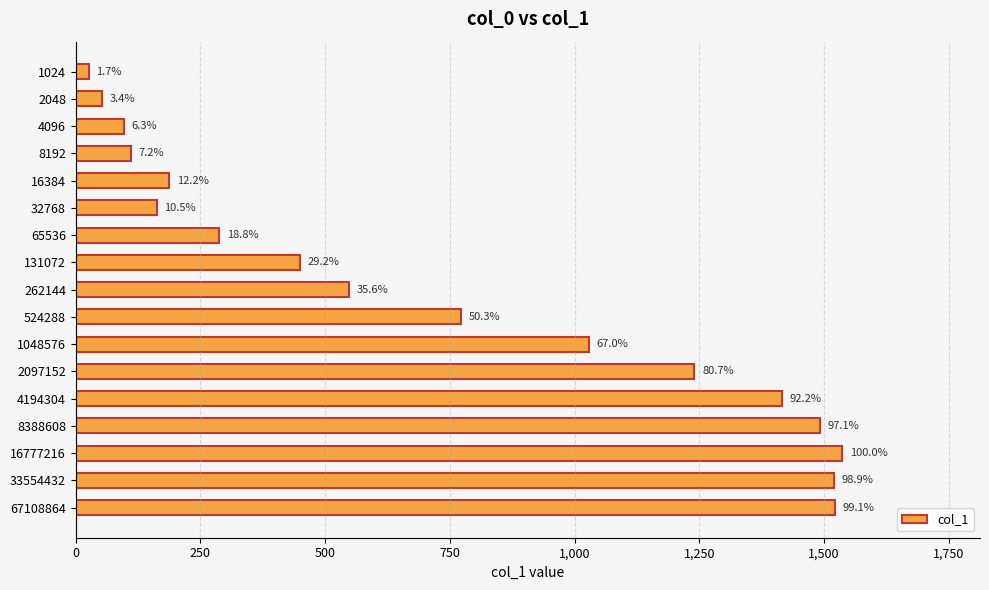

How many bars are there in total?

17